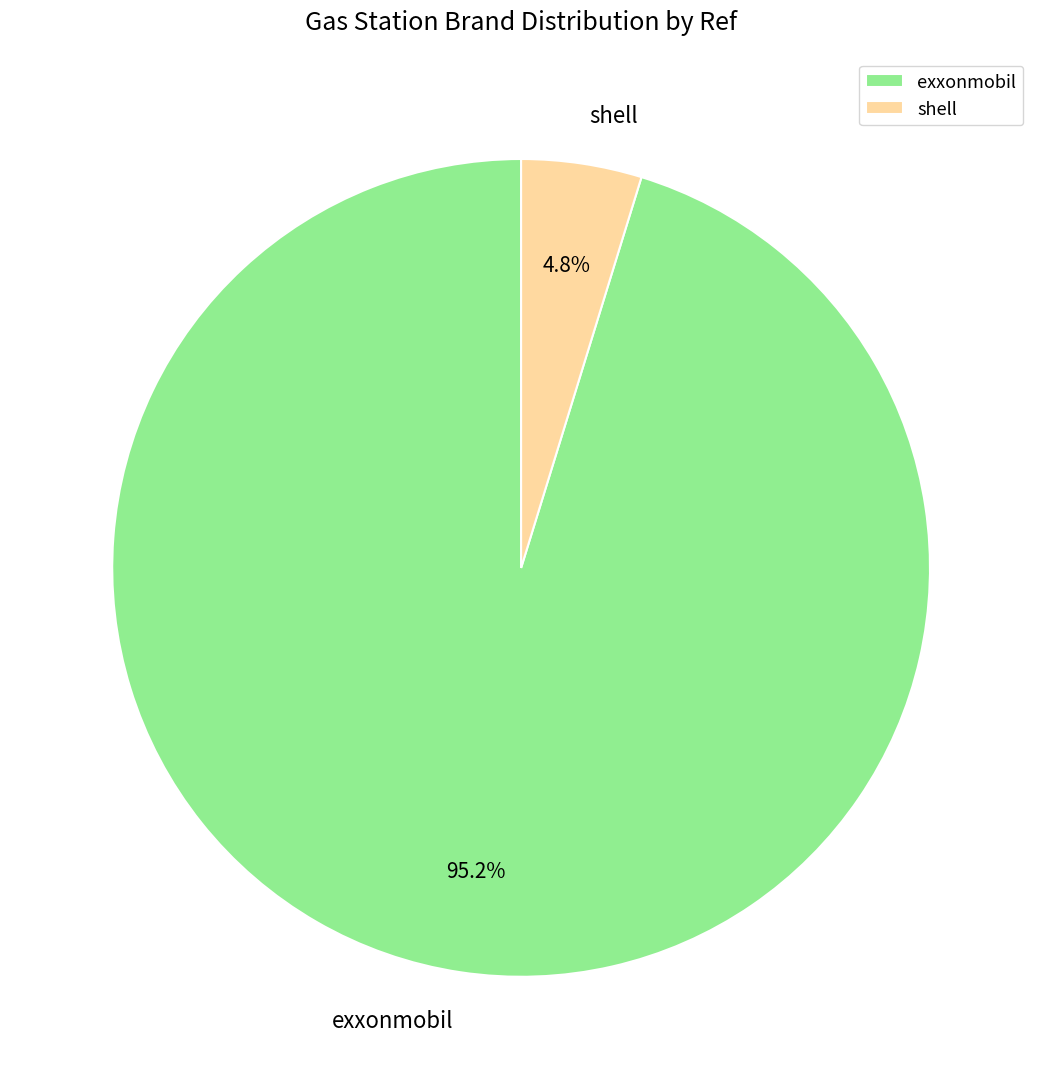

Is it true that exxonmobil is 89% of the pie?

False